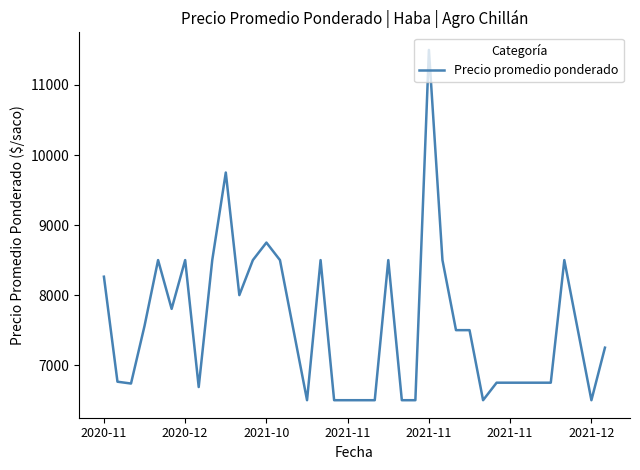

What is the greatest value displayed?

11500